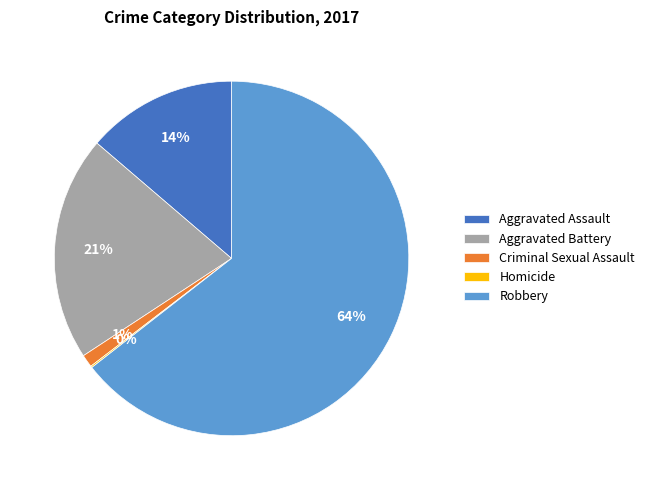

Between Criminal Sexual Assault and Aggravated Assault, which is larger?

Aggravated Assault